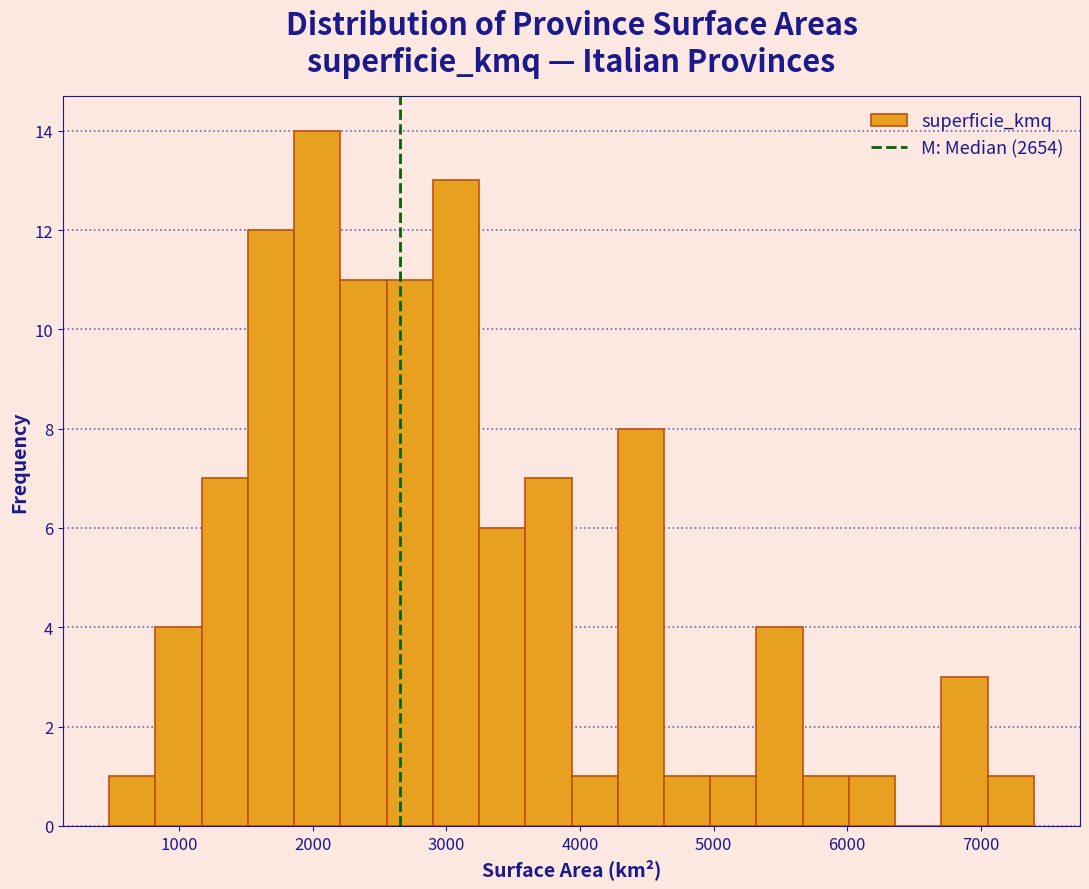

Read against the x-axis, roughly where is the centre of the tallest bar?

2000